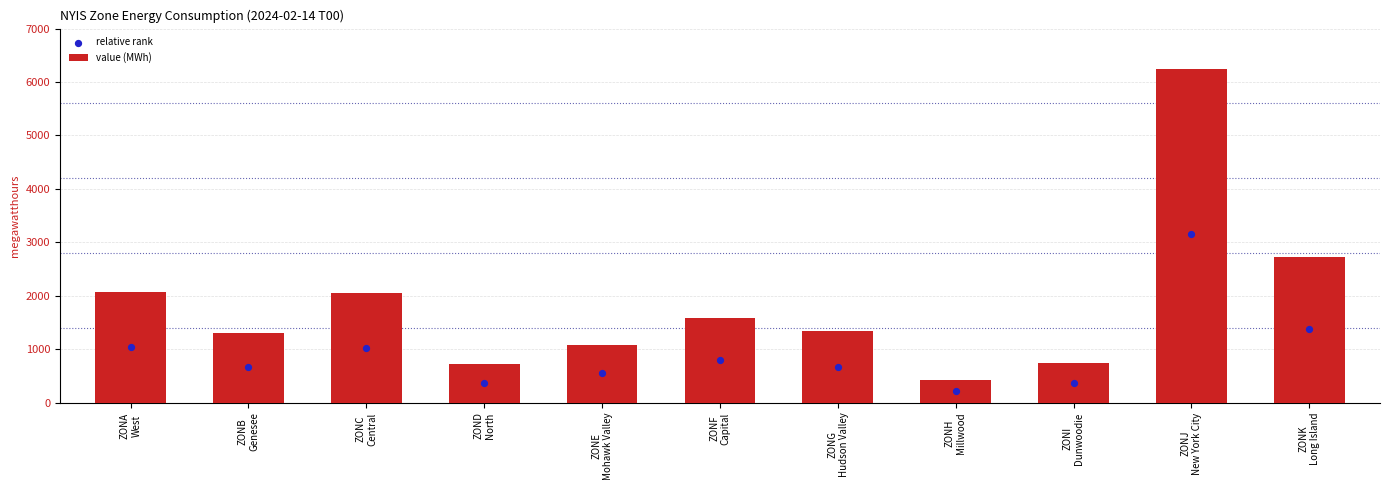

At how many categories does at least one series exceed 1917?

4